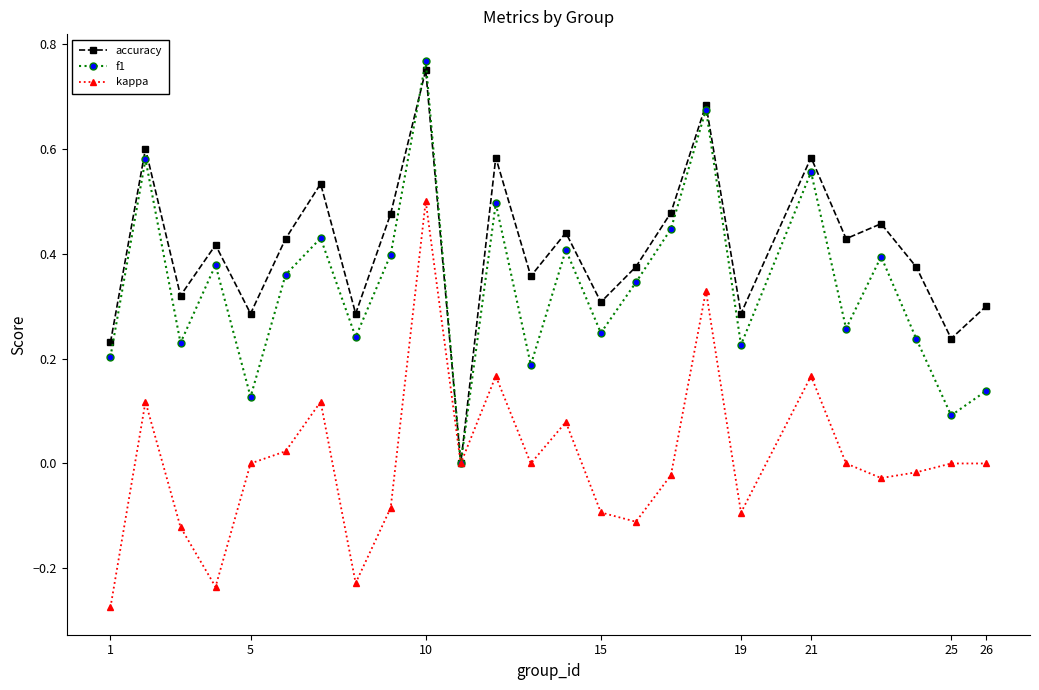

Does the chart have visible grid lines?

No